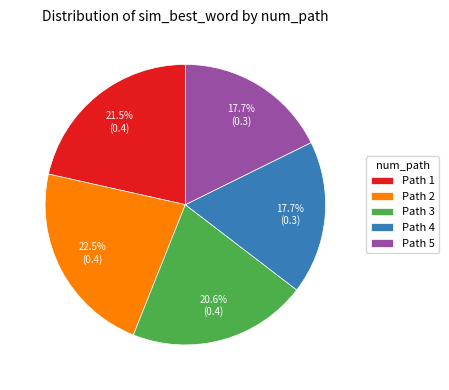

Which category has the biggest portion of the pie?

Path 2